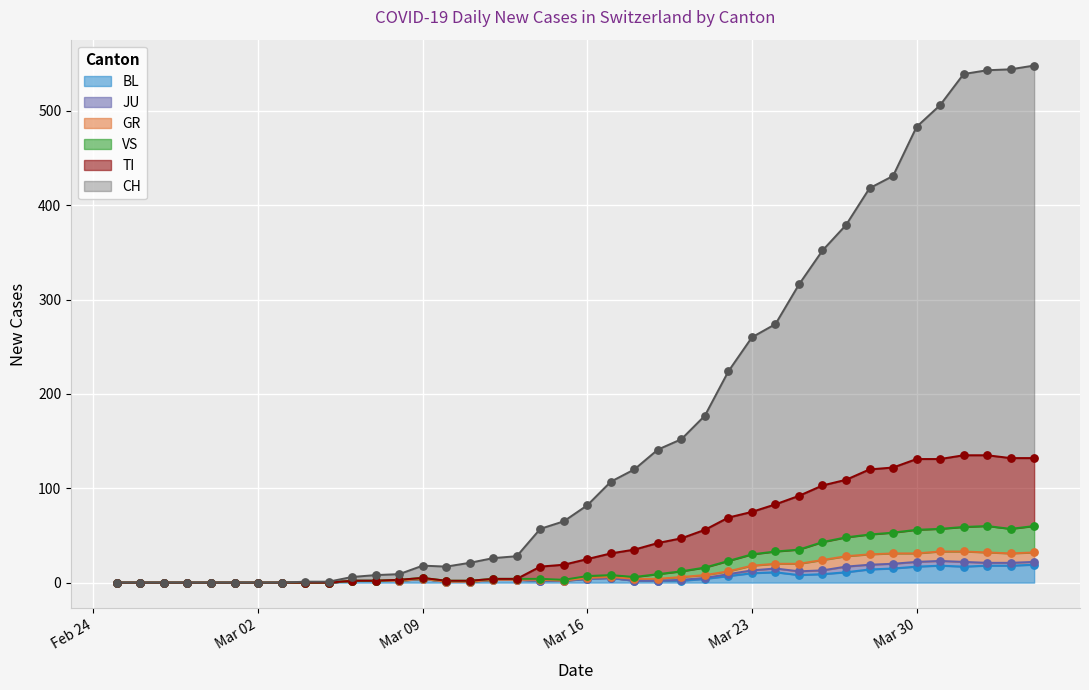

Which series contains the lowest Y value?

CH